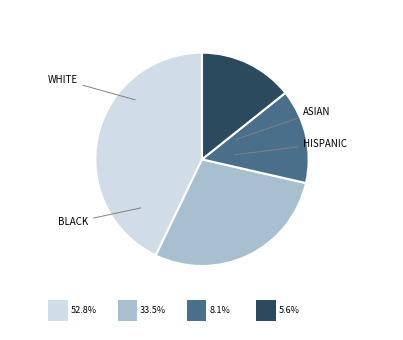

Count the number of slices in the pie.

4